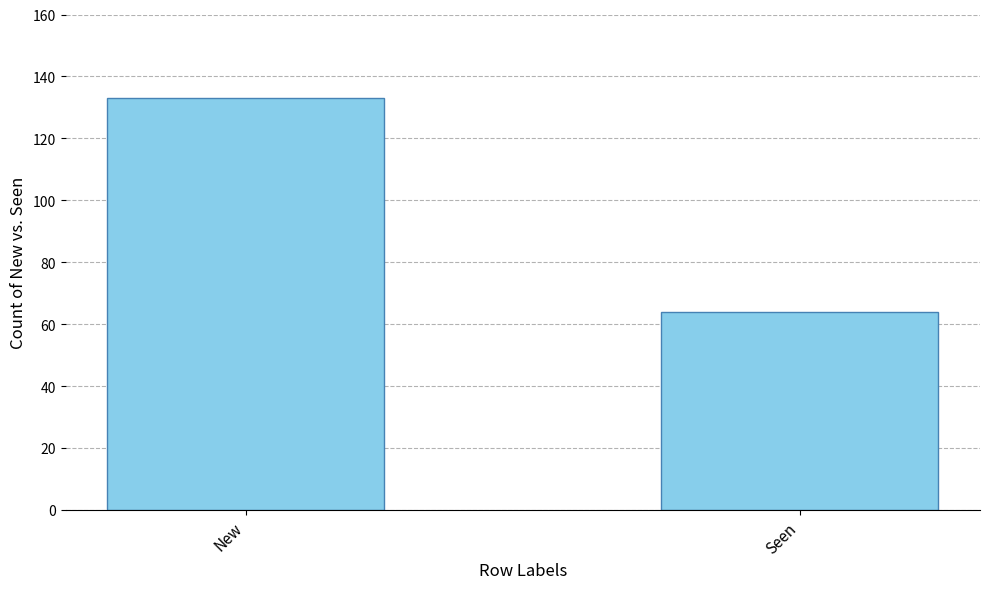

List the labels in order of value, largest first.

New, Seen